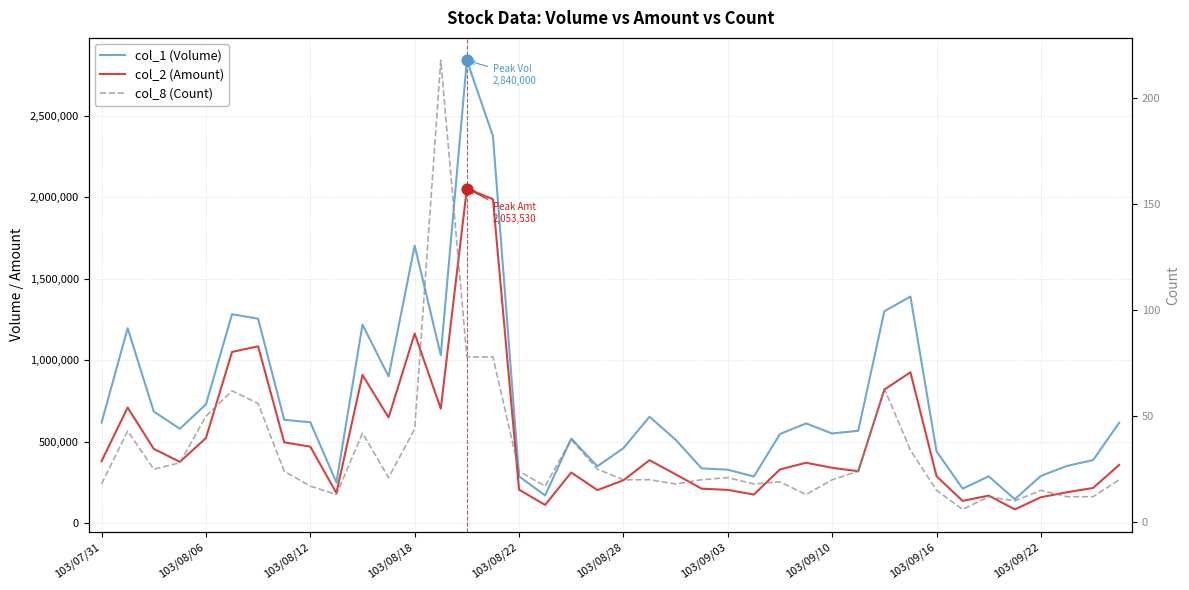

What are all the series names shown in the legend?

col_1 (Volume), col_2 (Amount), col_8 (Count)